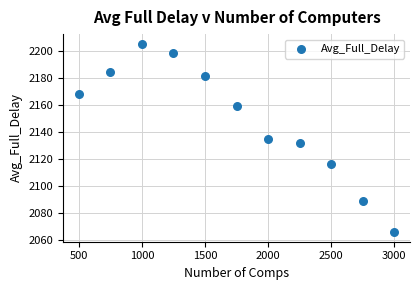

What is the range of Y values (max minus min)?

140.1